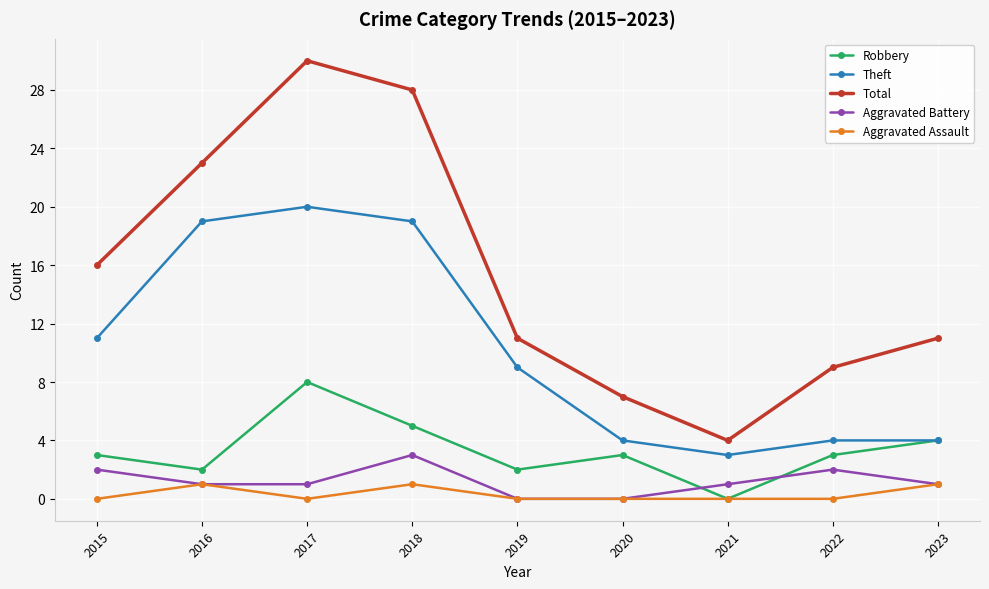

What is the value of the Robbery point at the 5th from the left?

2